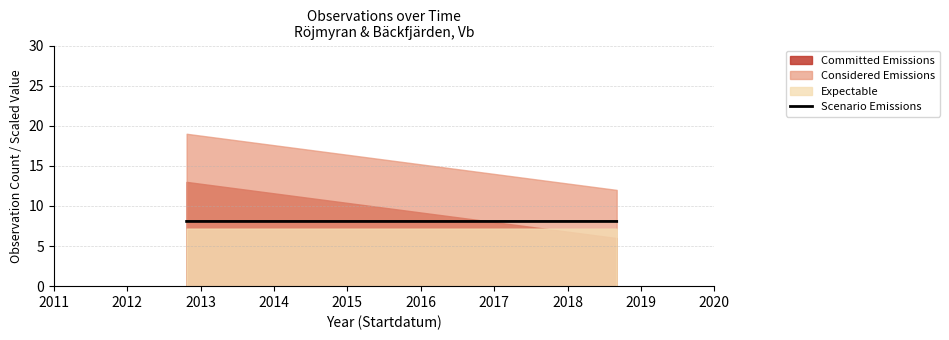

The Scenario Emissions series shows 11.7 at 2014. True or false?

False